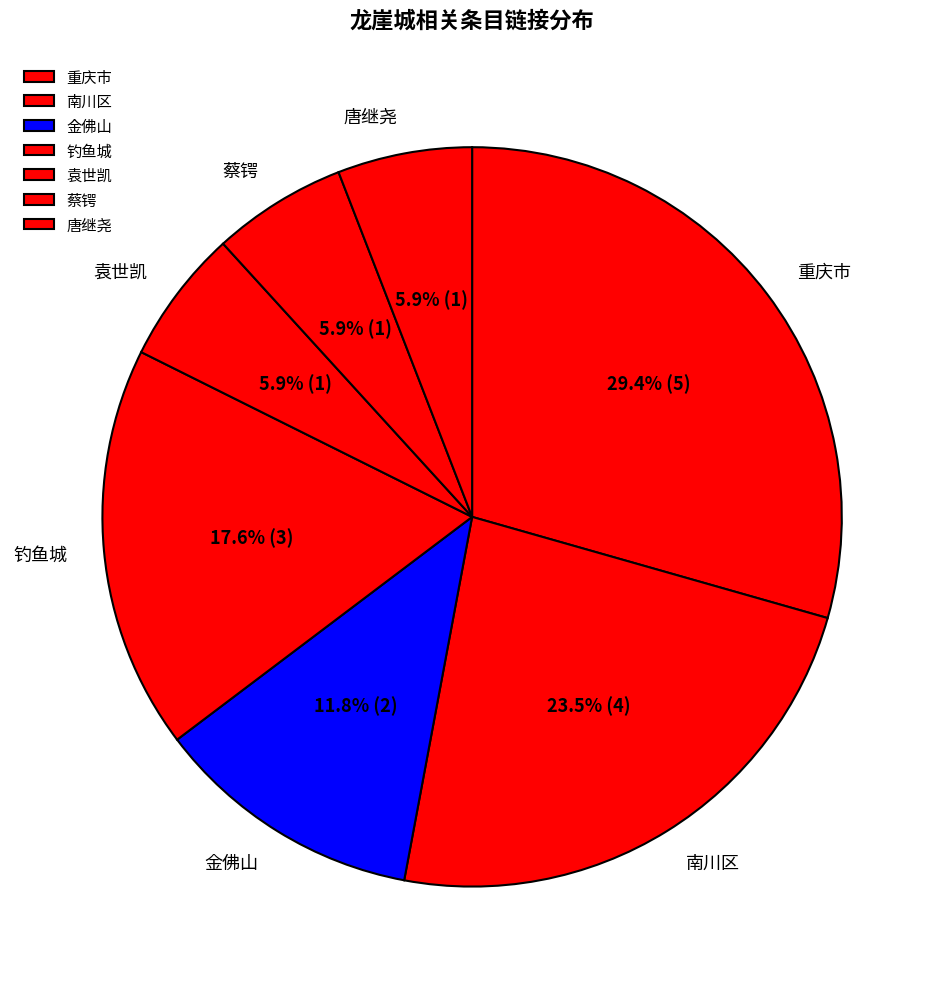

How many slices are in this pie chart?

7